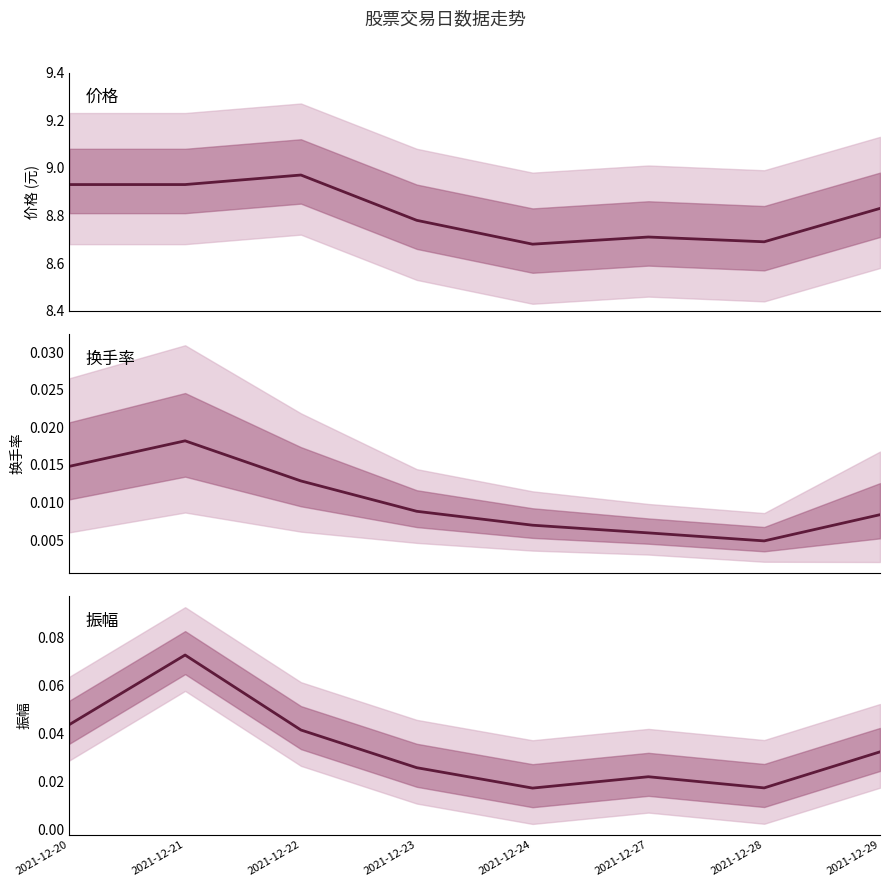

True or false: 振幅 and 价格 intersect in this chart.

False